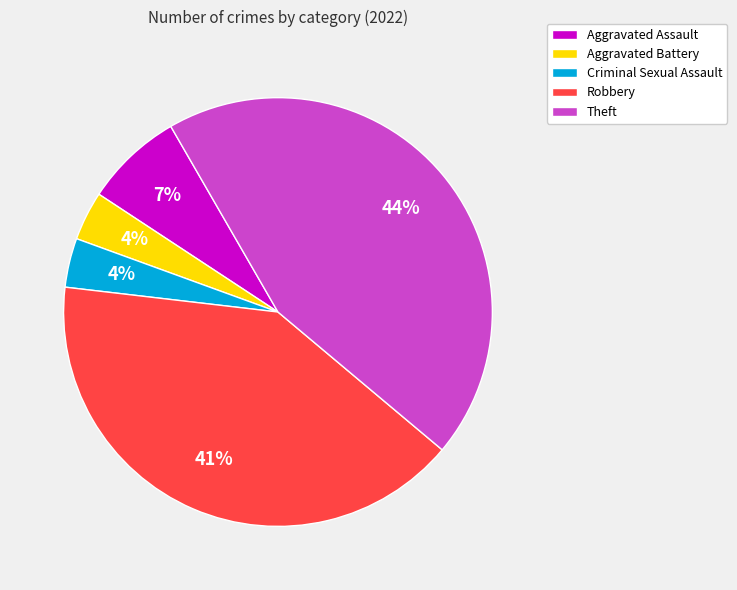

How many slices are in this pie chart?

5